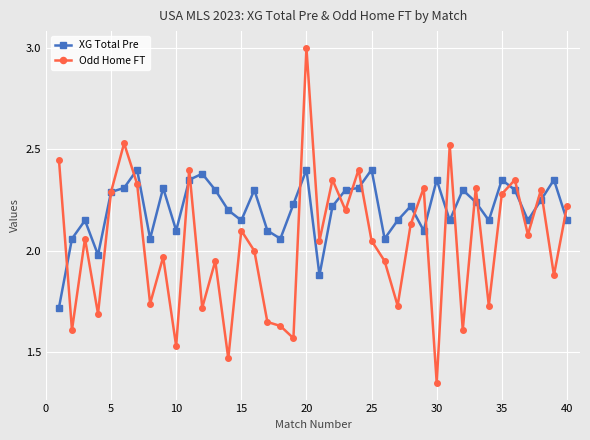

Which series has the widest spread of values?

Odd Home FT